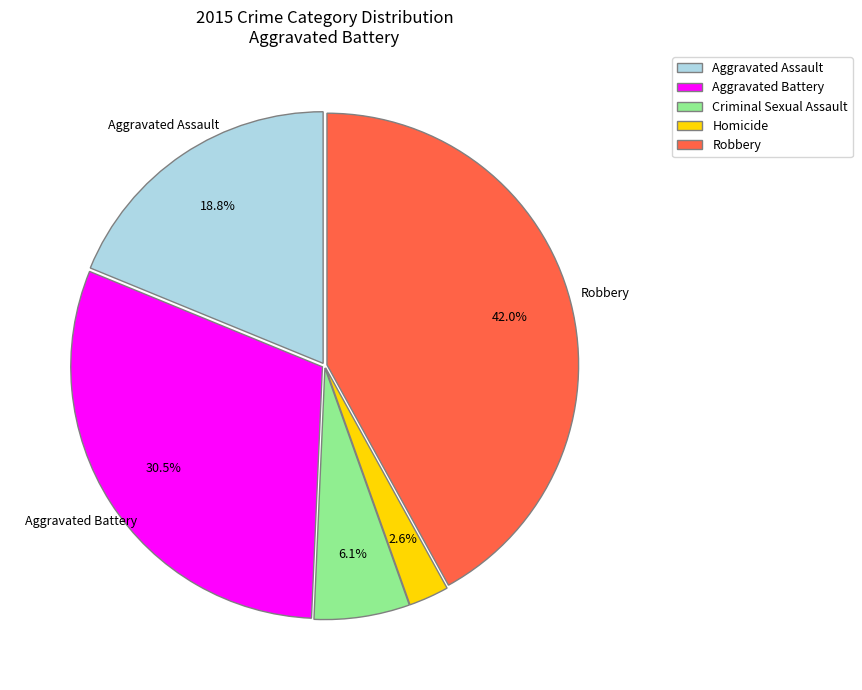

Count the number of slices in the pie.

5